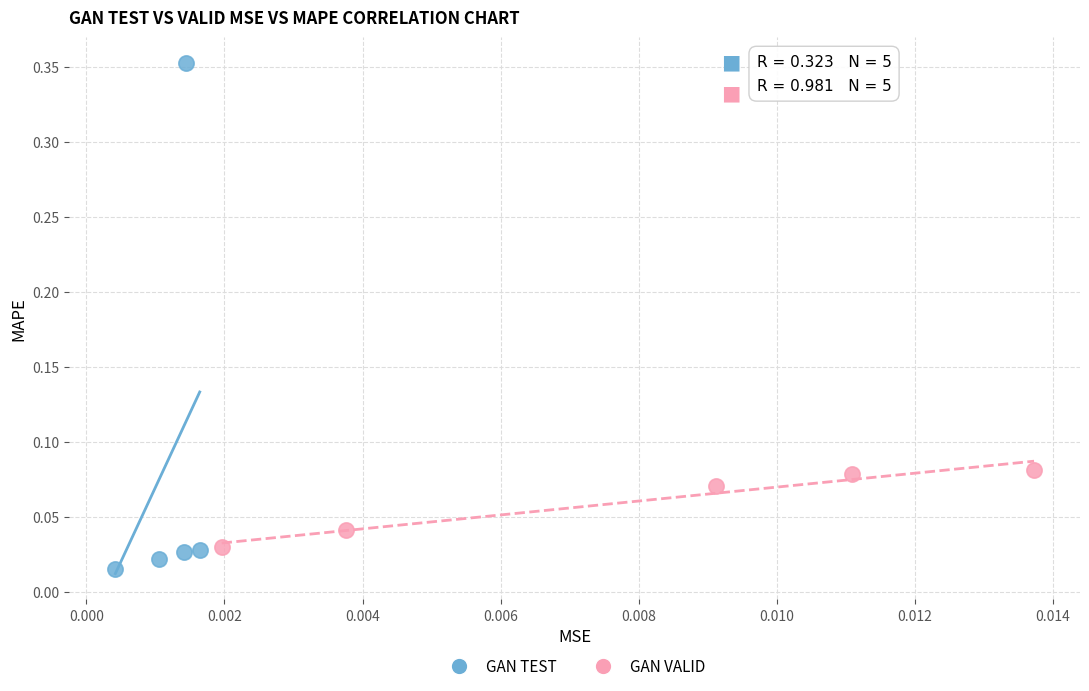

What are all the series names shown in the legend?

GAN TEST, GAN VALID